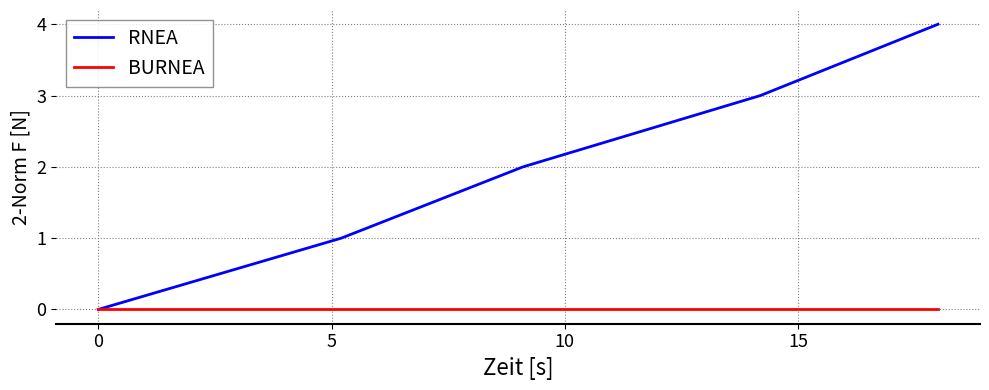

List the series in order of their overall mean, highest first.

RNEA, BURNEA